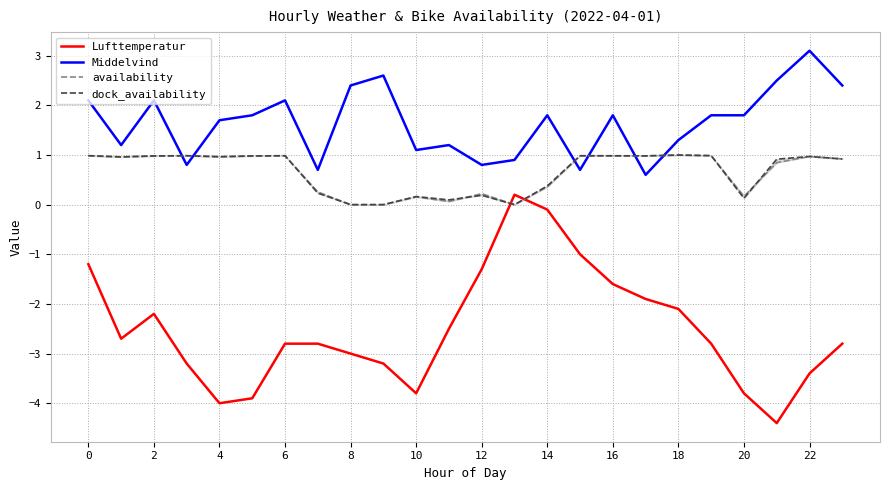

Which series has the largest total across all categories?

Middelvind